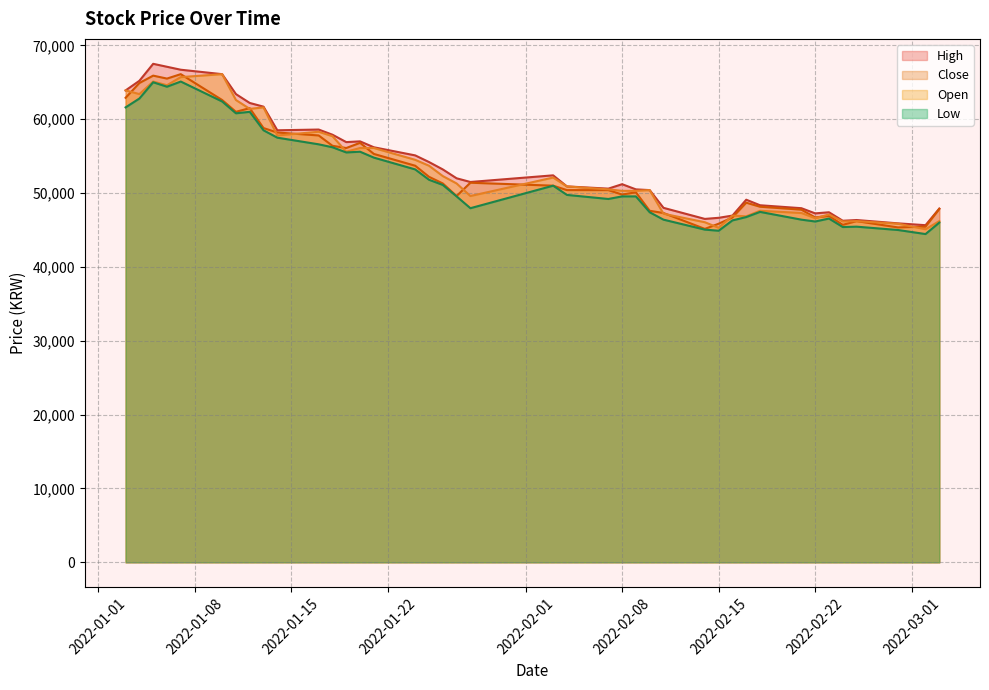

What is the lowest value of the Low series?

44450